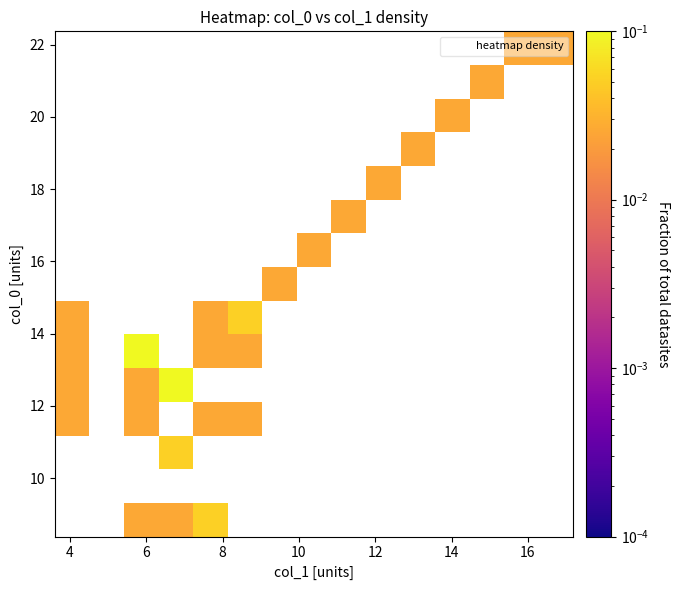

At how many categories does at least one series exceed 0?

14